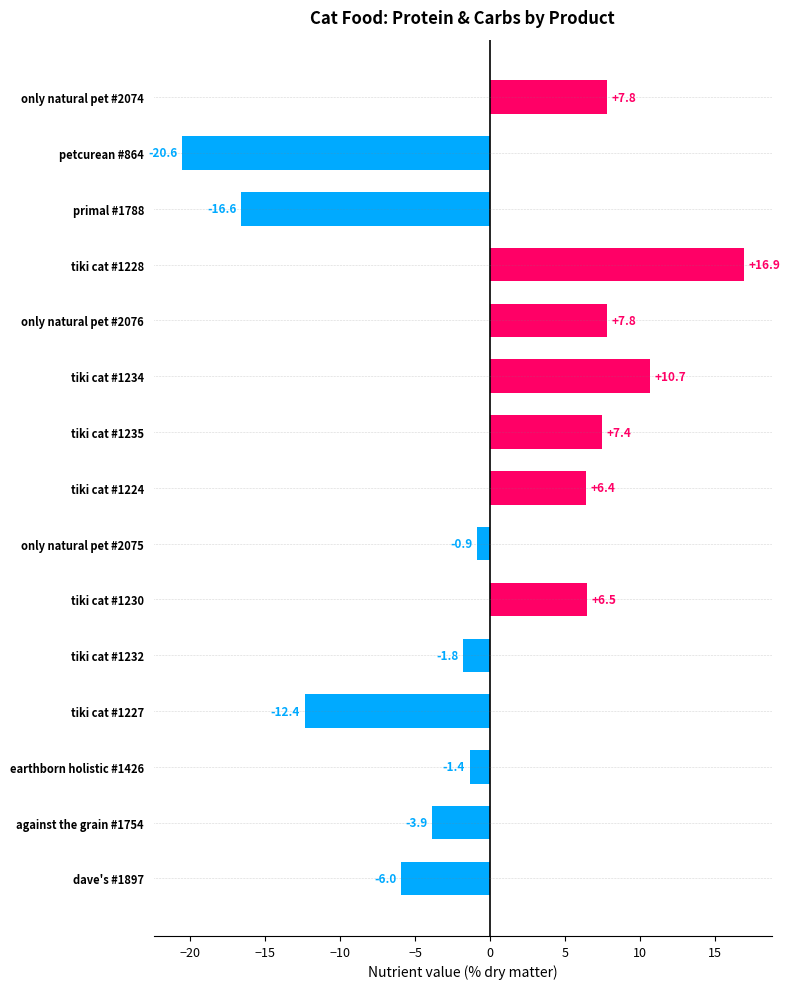

Which category has the highest value across all series?

tiki cat #1228